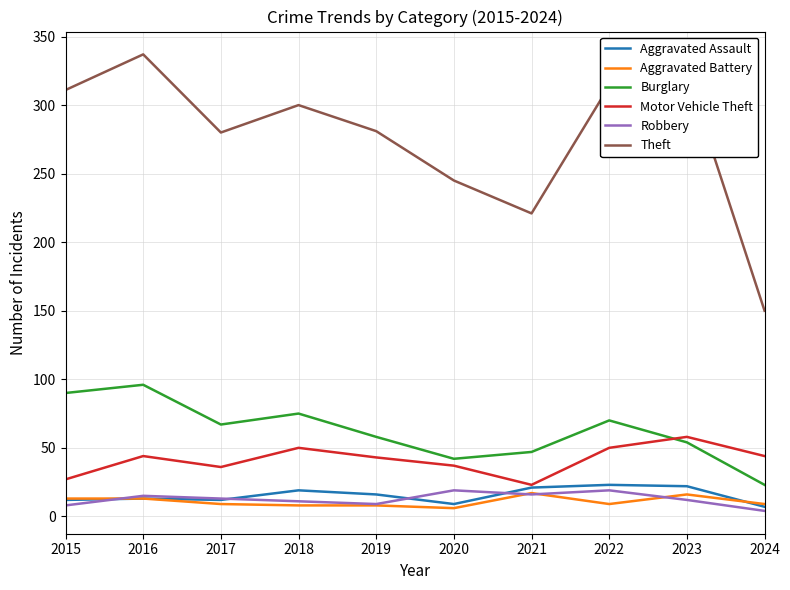

True or false: Theft and Robbery intersect in this chart.

False